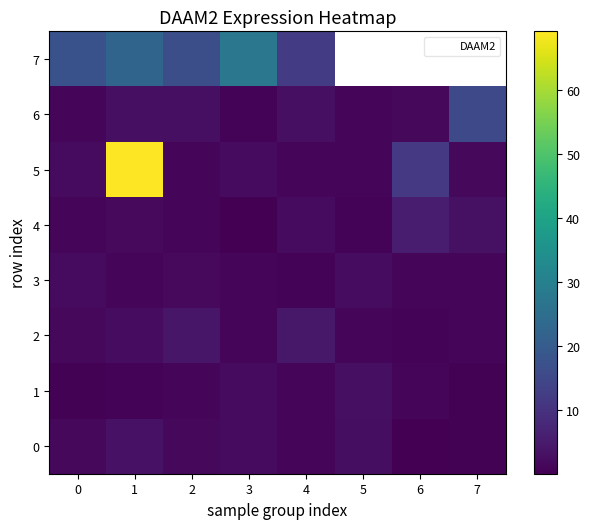

What is the difference between the maximum and second lowest values in the 3 series?

1.3